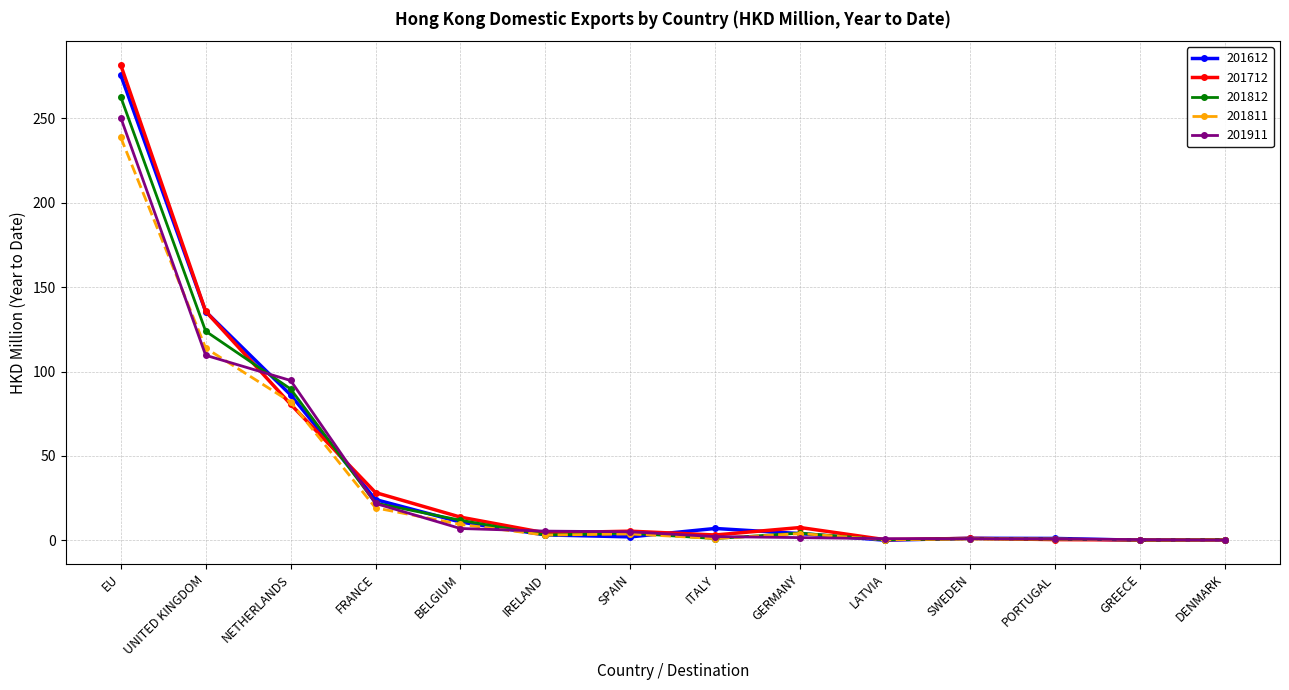

What is the difference between the 201911 values at GERMANY and LATVIA?

0.6